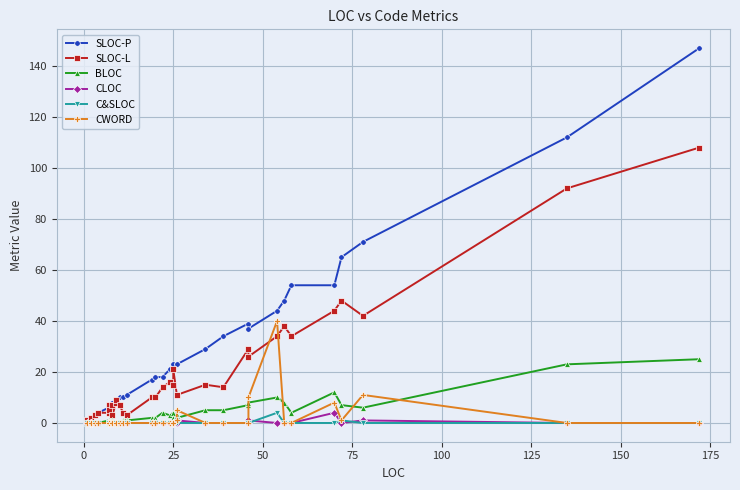

Which series has the largest total across all categories?

SLOC-P